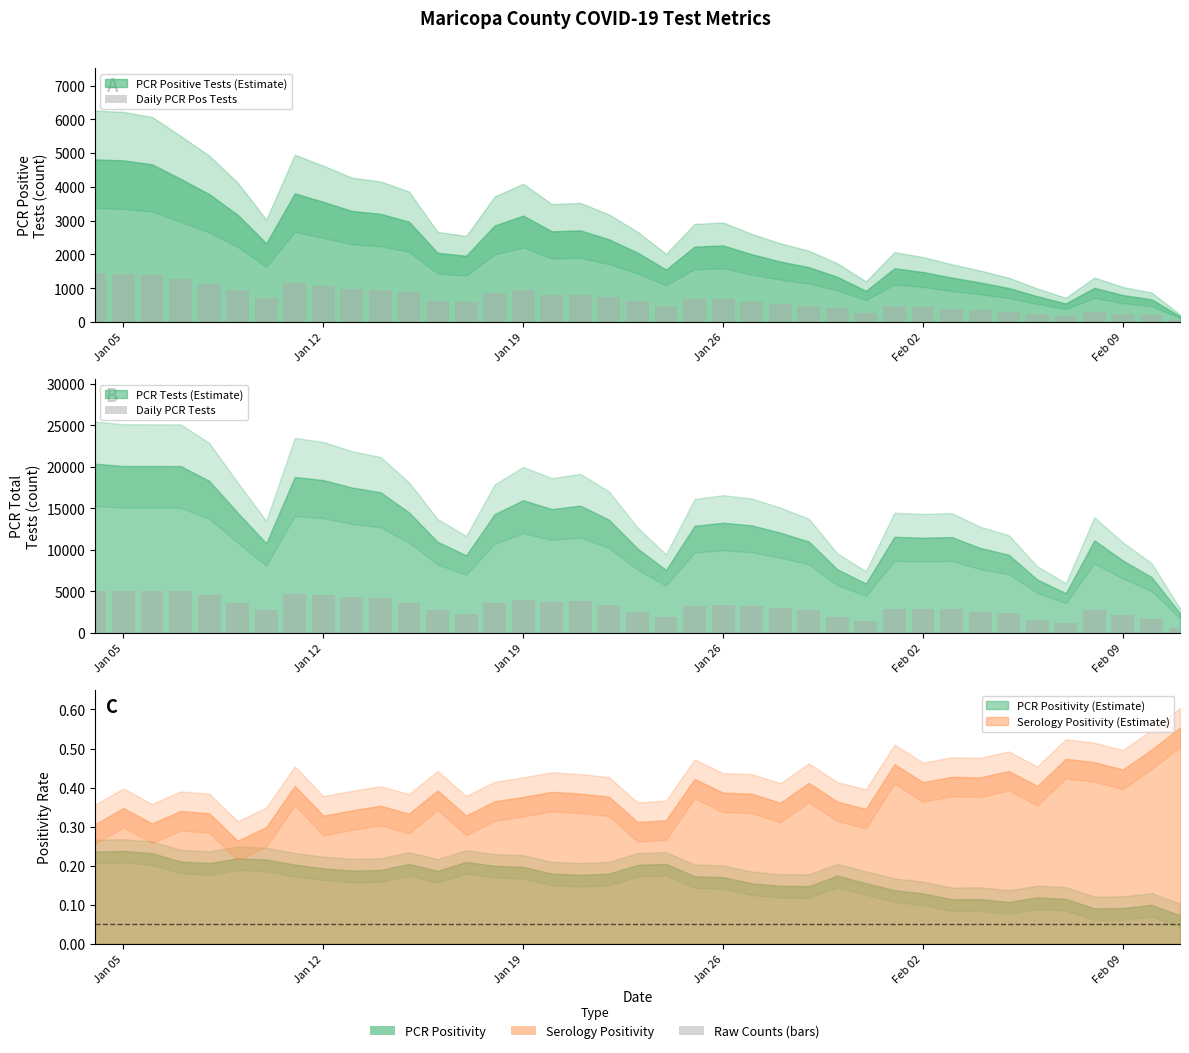

Is it true that Daily PCR Pos Tests equals 57.8 at 37?

False